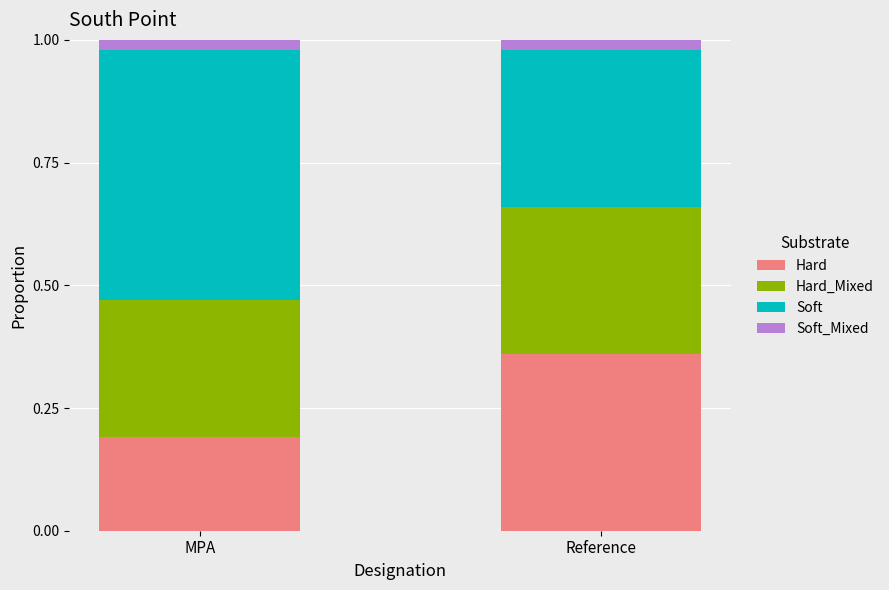

The Hard series shows 0.1 at MPA. True or false?

False